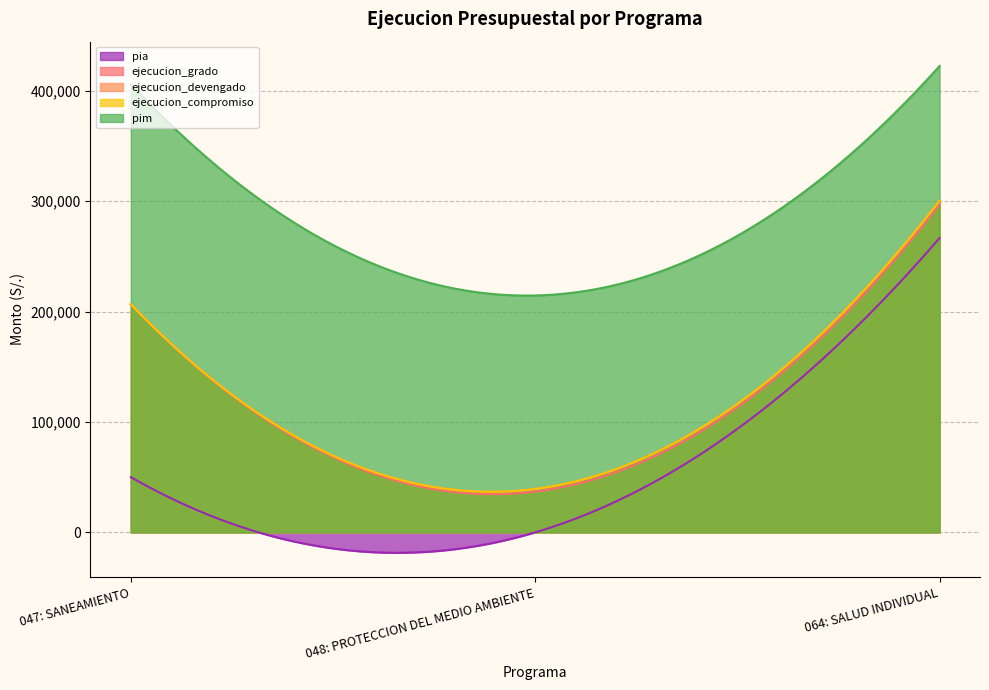

At which label is ejecucion_grado closest to 167065?

047: SANEAMIENTO